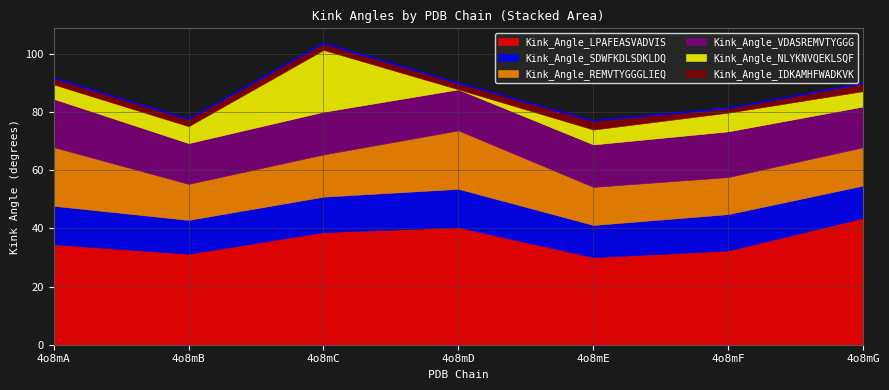

Which series has the largest total across all categories?

Kink_Angle_LPAFEASVADVIS